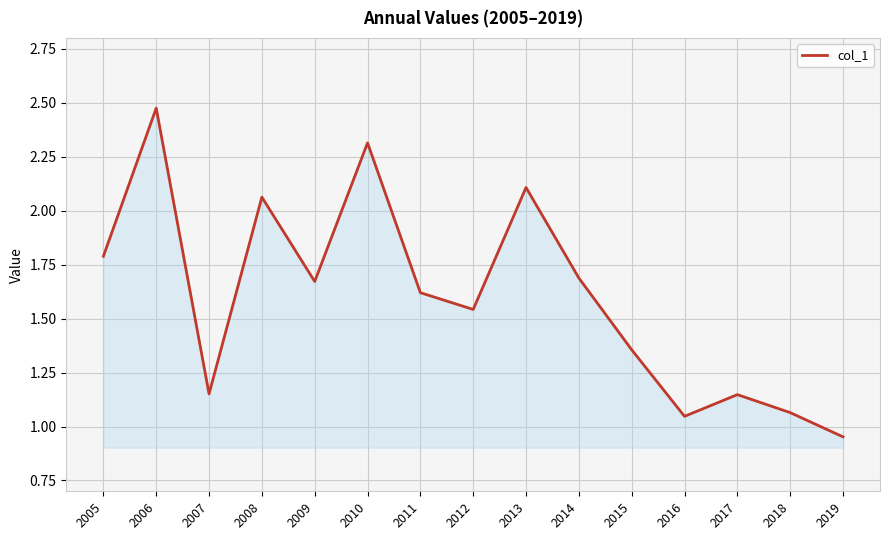

Which category has the highest value across all series?

2006